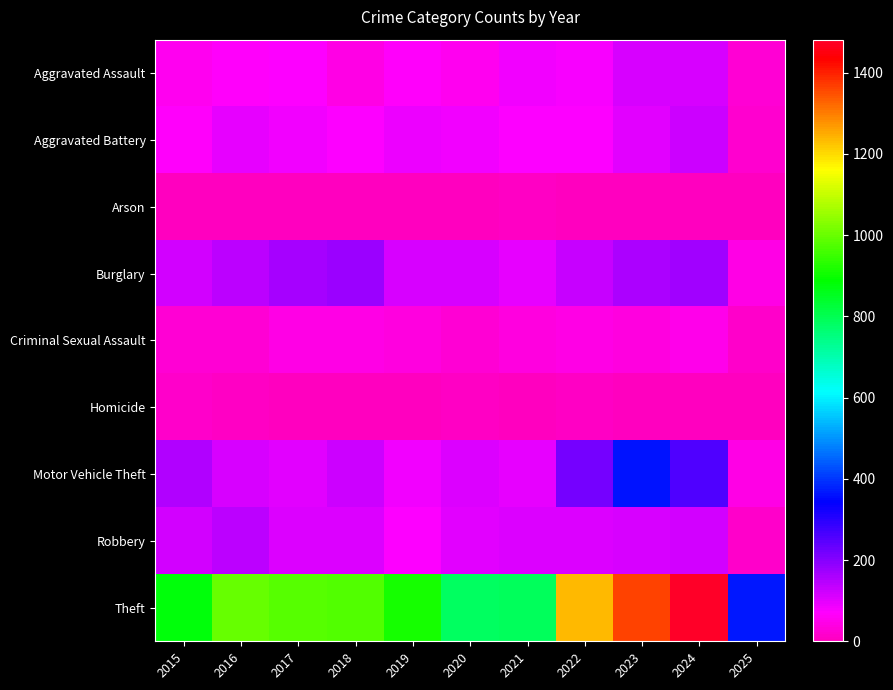

At which category is the sum across all series the highest?

2024